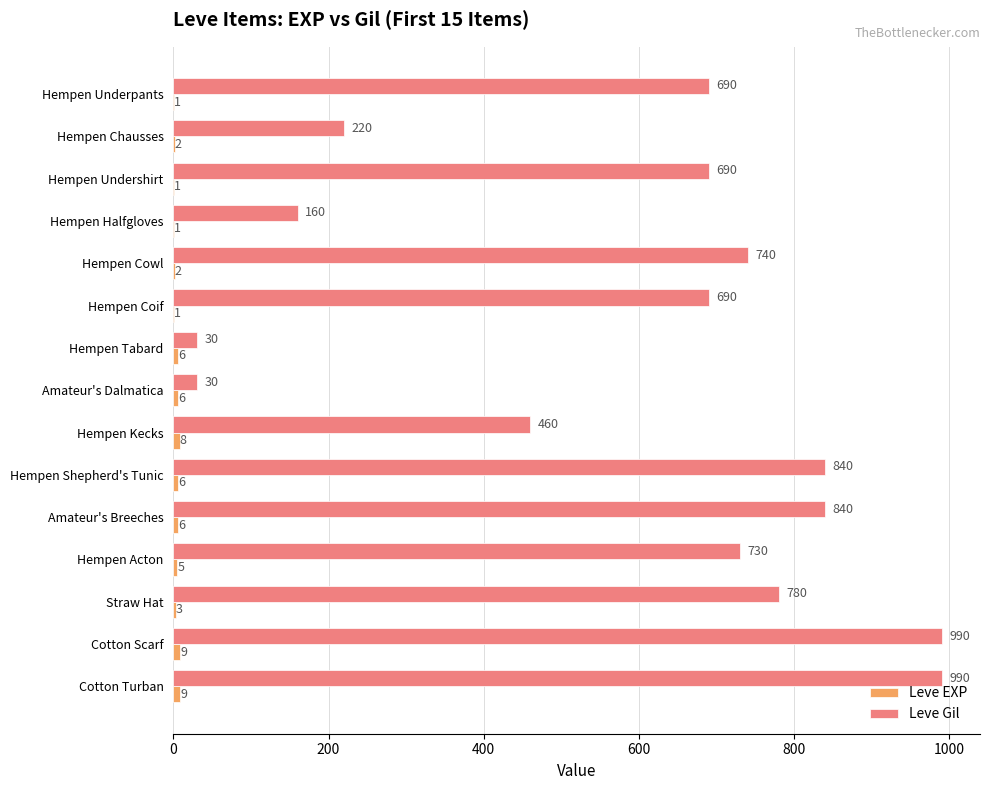

Which series has the largest total across all categories?

Leve Gil